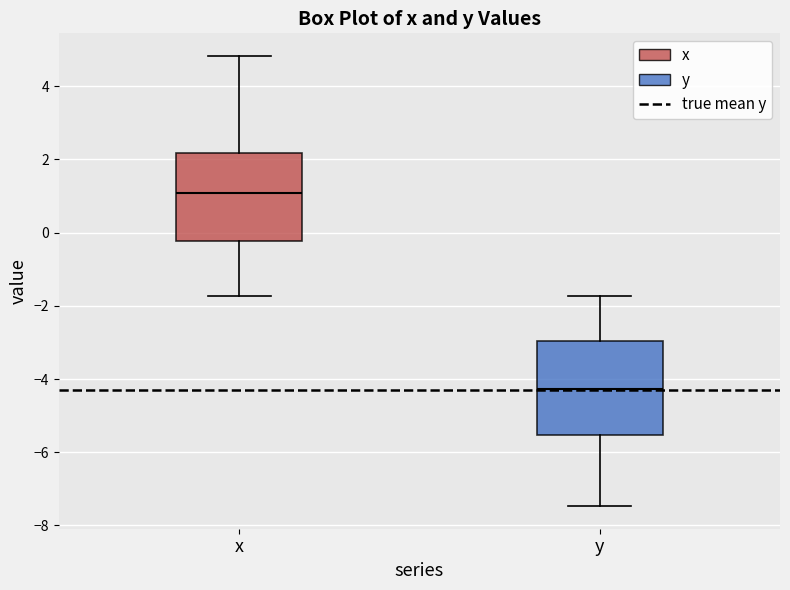

Reading left to right, read every box against the y-axis: the position of its median line, the range the box covers, and the ends of its whiskers. The values are not printed on the chart, so give them approximately, as read against the axis.

x: median 1.0, box -0.2 to 2.2, whiskers -1.8 to 4.8
y: median -4.2, box -5.6 to -3.0, whiskers -7.4 to -1.8